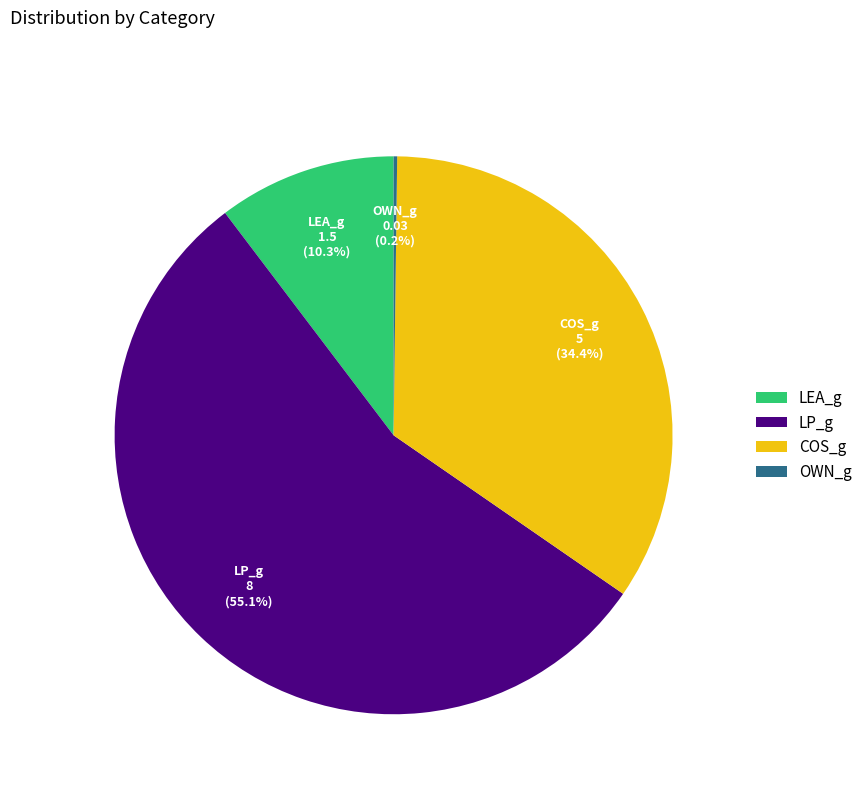

Which slice represents more than half of the pie?

LP_g